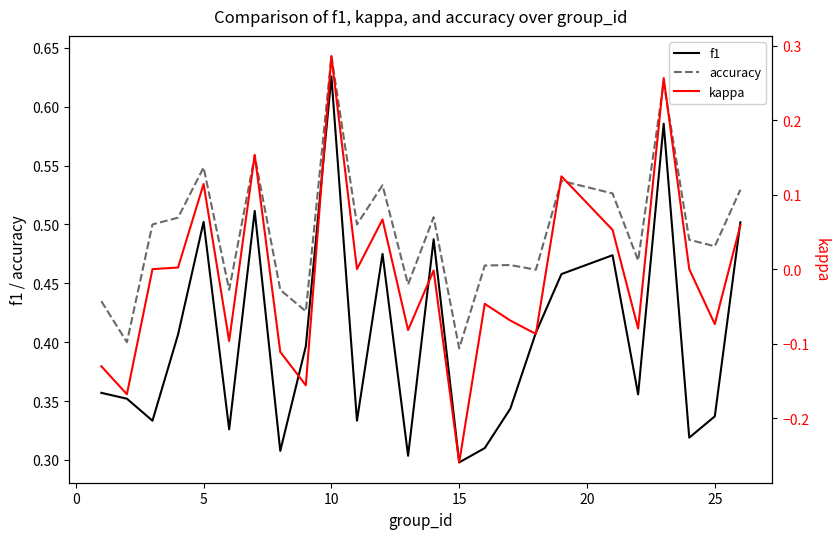

What is the sum of all kappa values?

-0.2